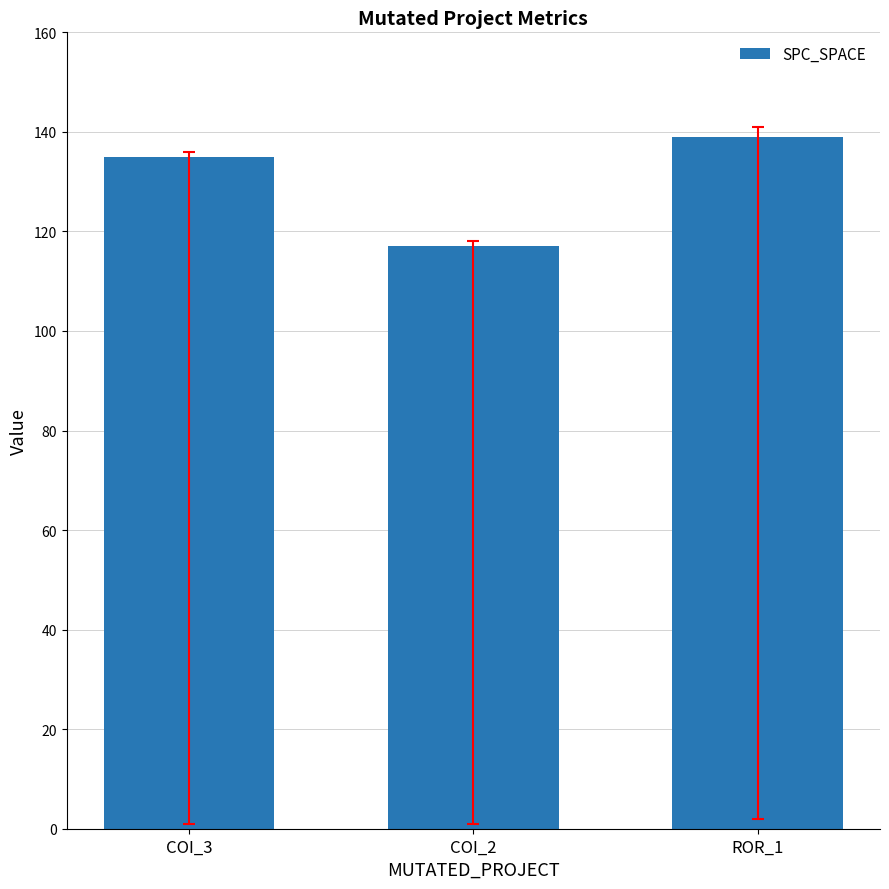

What is the difference between the maximum and minimum values?

22